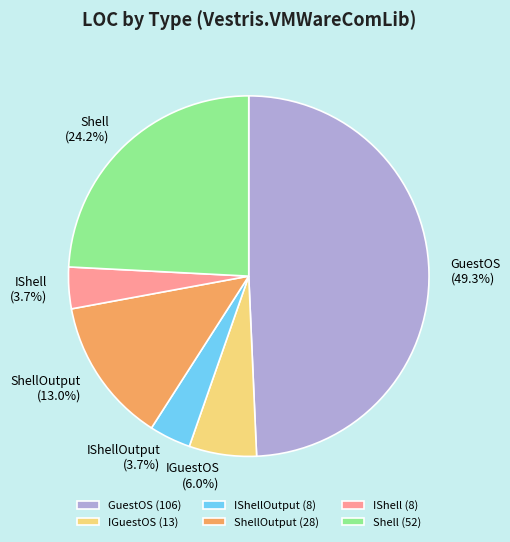

What percentage is the Shell slice, to the nearest percent?

24%